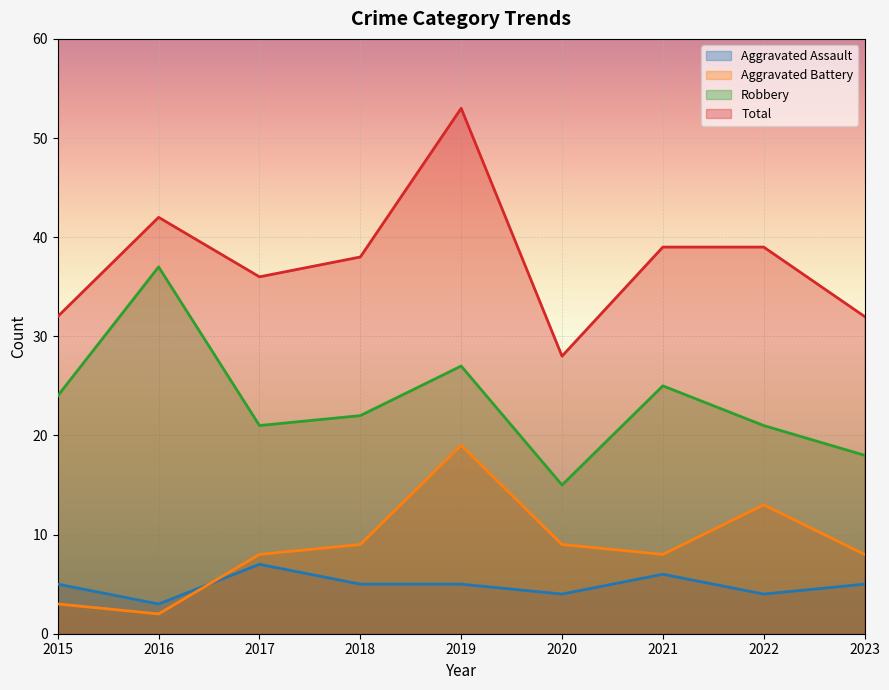

What is the average value of the Robbery series?

23